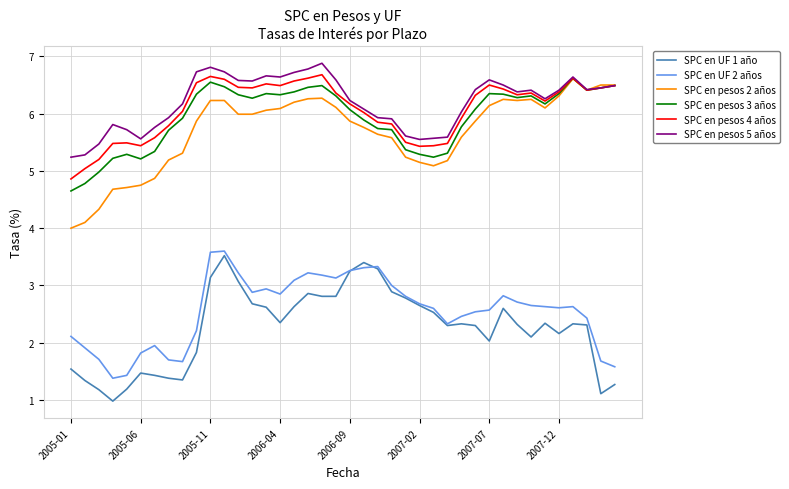

What is the highest value of the SPC en pesos 5 años series?

6.9